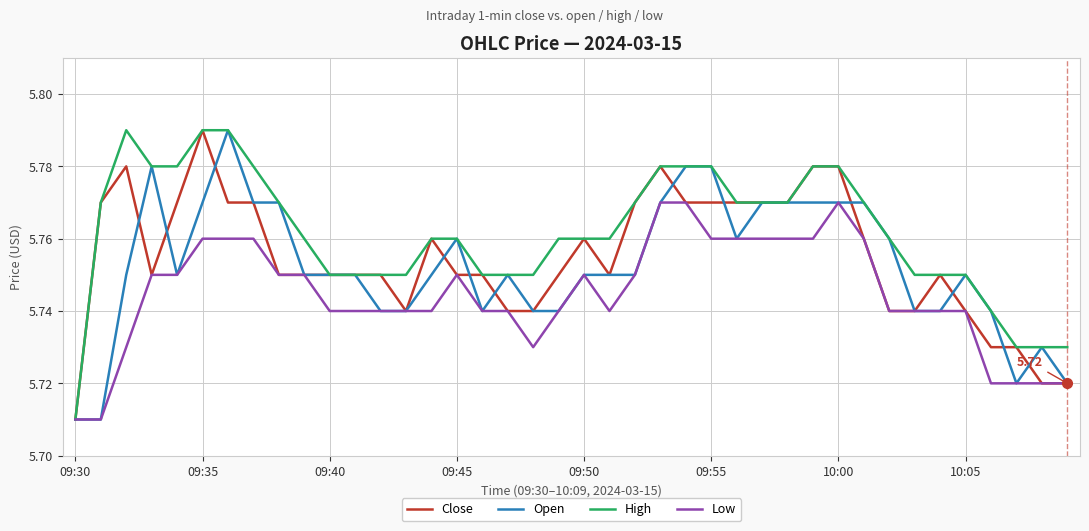

Which series has the largest total across all categories?

High